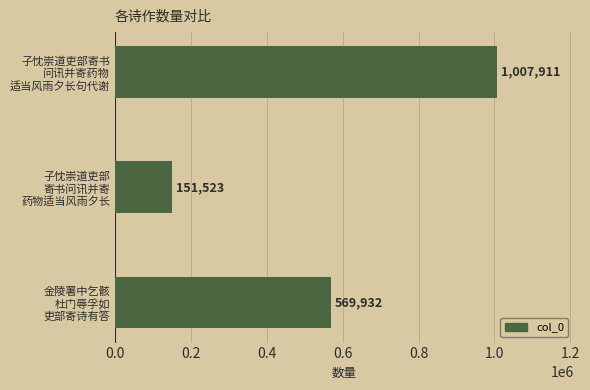

Rank the categories by value from highest to lowest.

子忱崇道吏部寄书
问讯并寄药物
适当风雨夕长句代谢, 金陵署中乞骸
杜门辱孚如
吏部寄诗有答, 子忱崇道吏部
寄书问讯并寄
药物适当风雨夕长